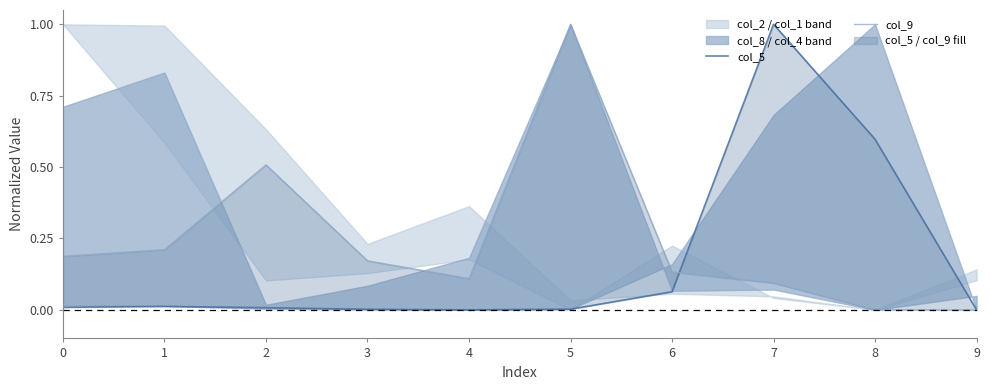

How many intersections are there between col_5 and col_9?

1